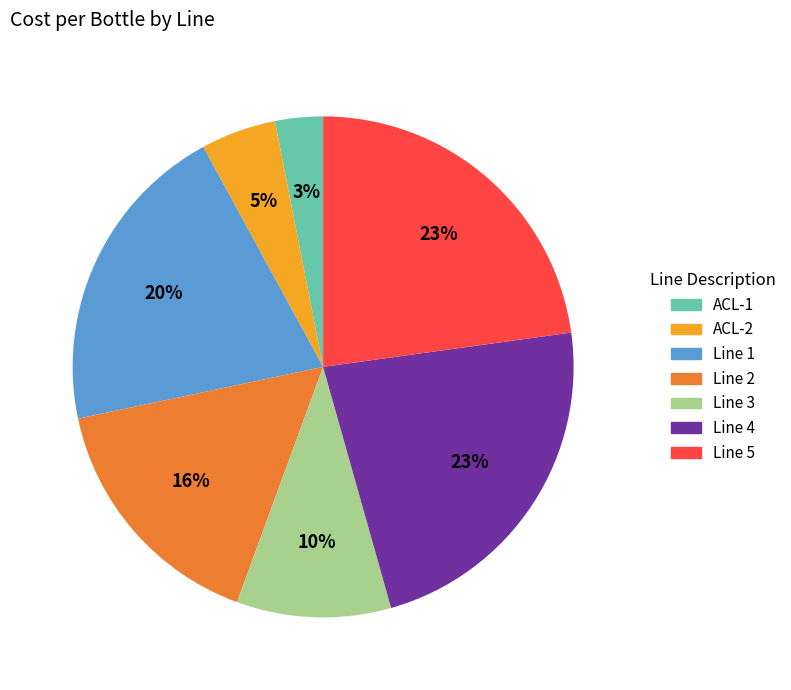

Which category has the smallest portion of the pie?

ACL-1